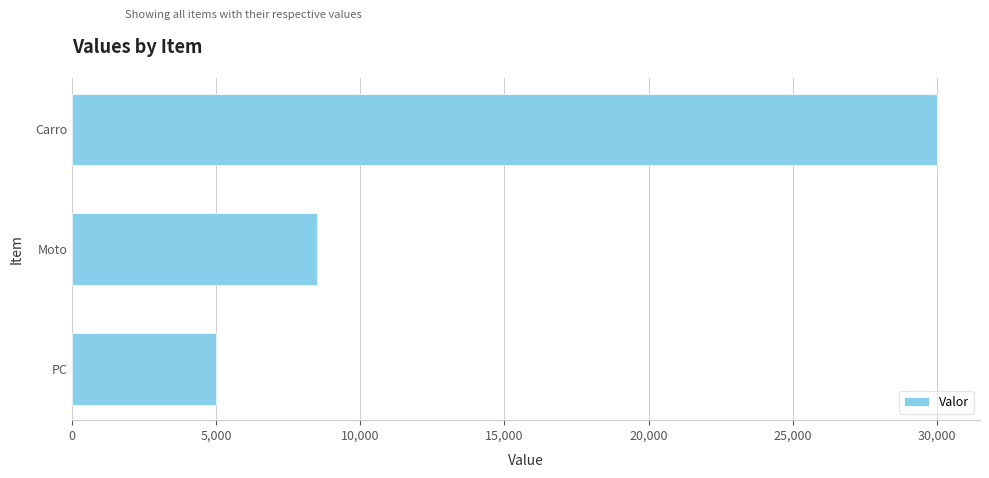

Read the value at Carro, to the nearest 10.

30000